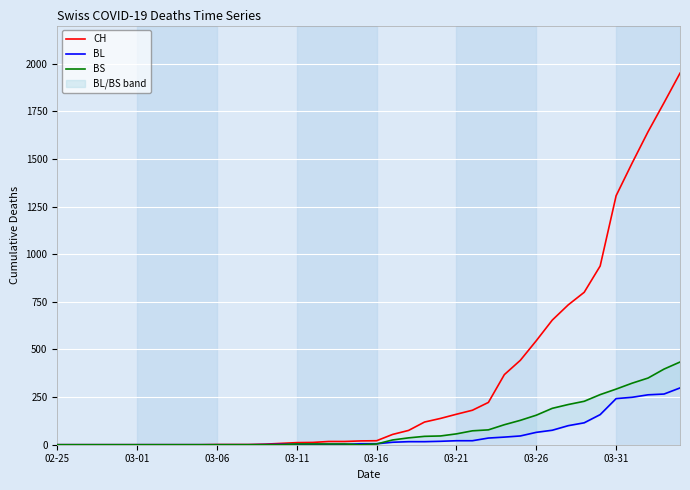

Where is BL nearest to the value 149?

34